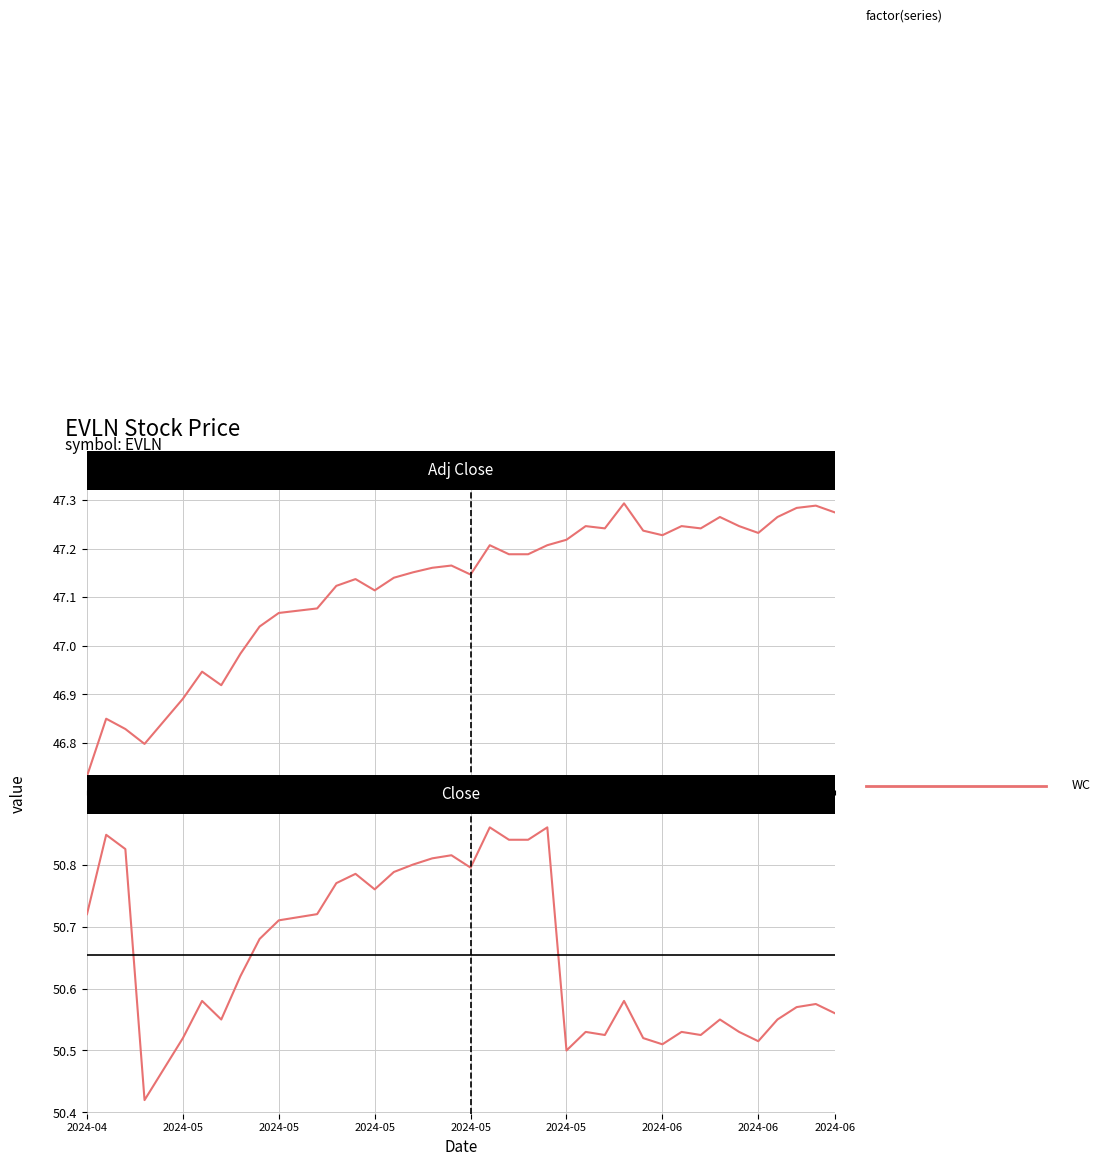

Reading left to right, list all the values displayed in this chart.

Adj Close: 46.7	46.9	46.8	46.8	46.8	46.9	46.9	46.9	47.0	47.0	47.1	47.1	47.1	47.1	47.1	47.1	47.1	47.2	47.2	47.2	47.1	47.2	47.2	47.2	47.2	47.2	47.2	47.2	47.3	47.2	47.2	47.2	47.2	47.3	47.2	47.2	47.3	47.3	47.3	47.3
Close: 50.7	50.8	50.8	50.4	50.5	50.5	50.6	50.5	50.6	50.7	50.7	50.7	50.7	50.8	50.8	50.8	50.8	50.8	50.8	50.8	50.8	50.9	50.8	50.8	50.9	50.5	50.5	50.5	50.6	50.5	50.5	50.5	50.5	50.5	50.5	50.5	50.5	50.6	50.6	50.6